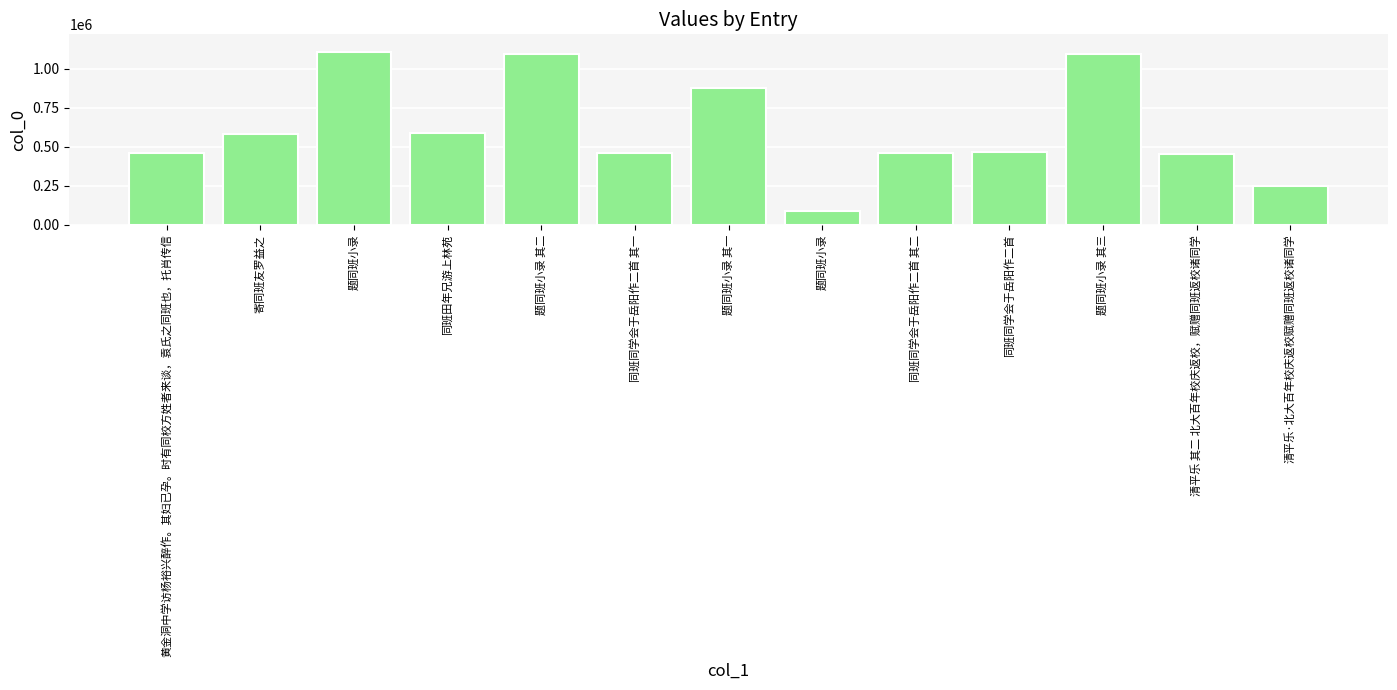

Count the number of data series in this chart.

1